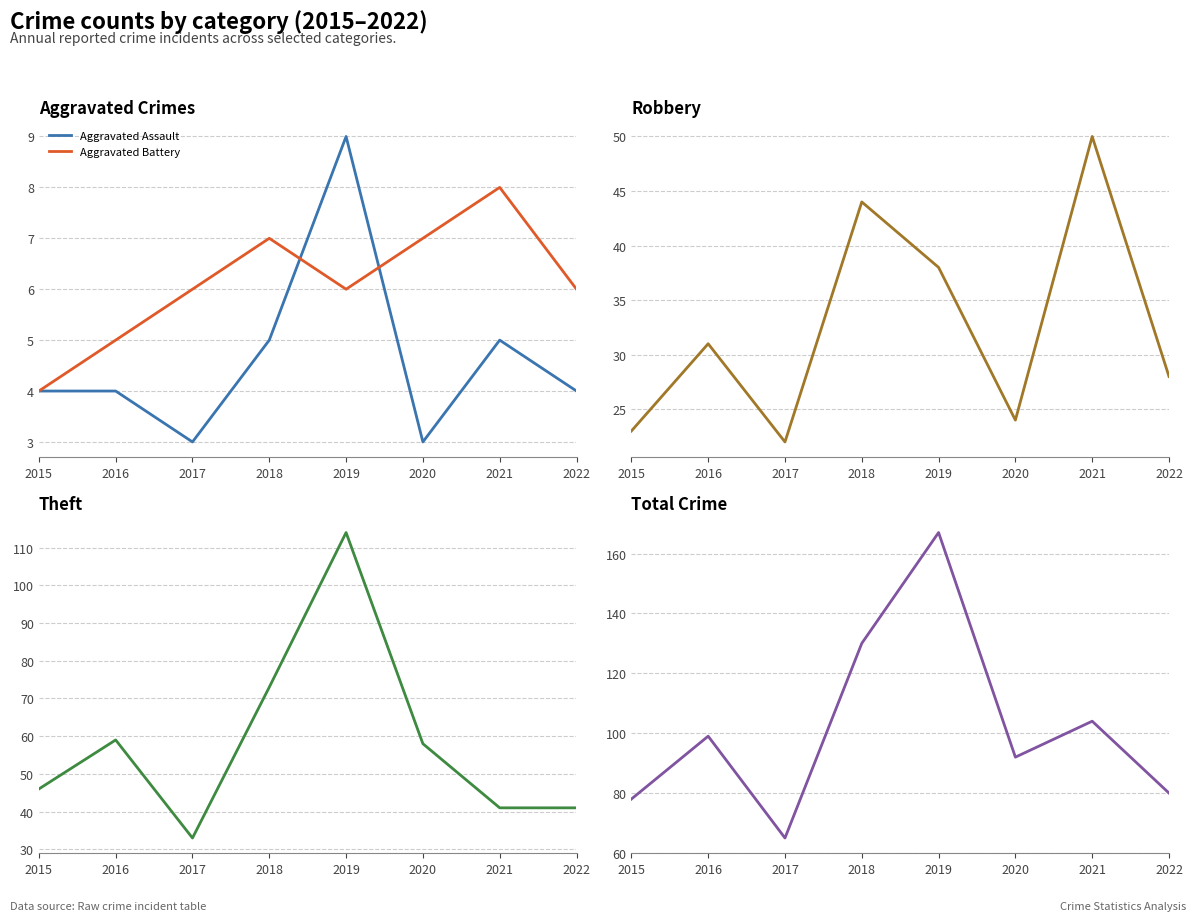

True or false: Total and Aggravated Assault intersect in this chart.

False